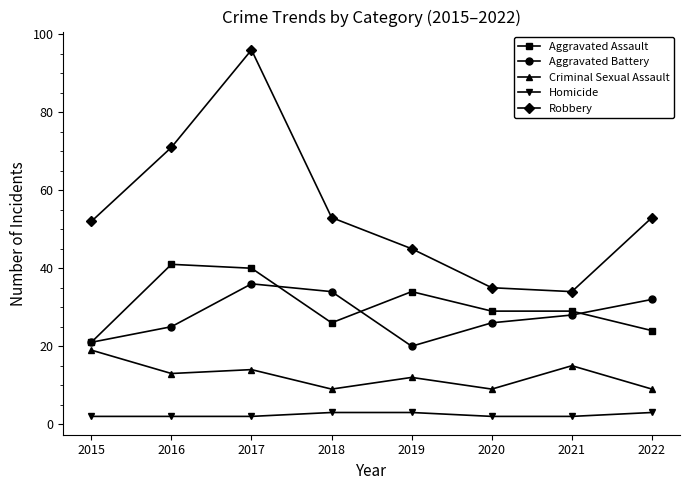

At how many categories does at least one series exceed 23?

8